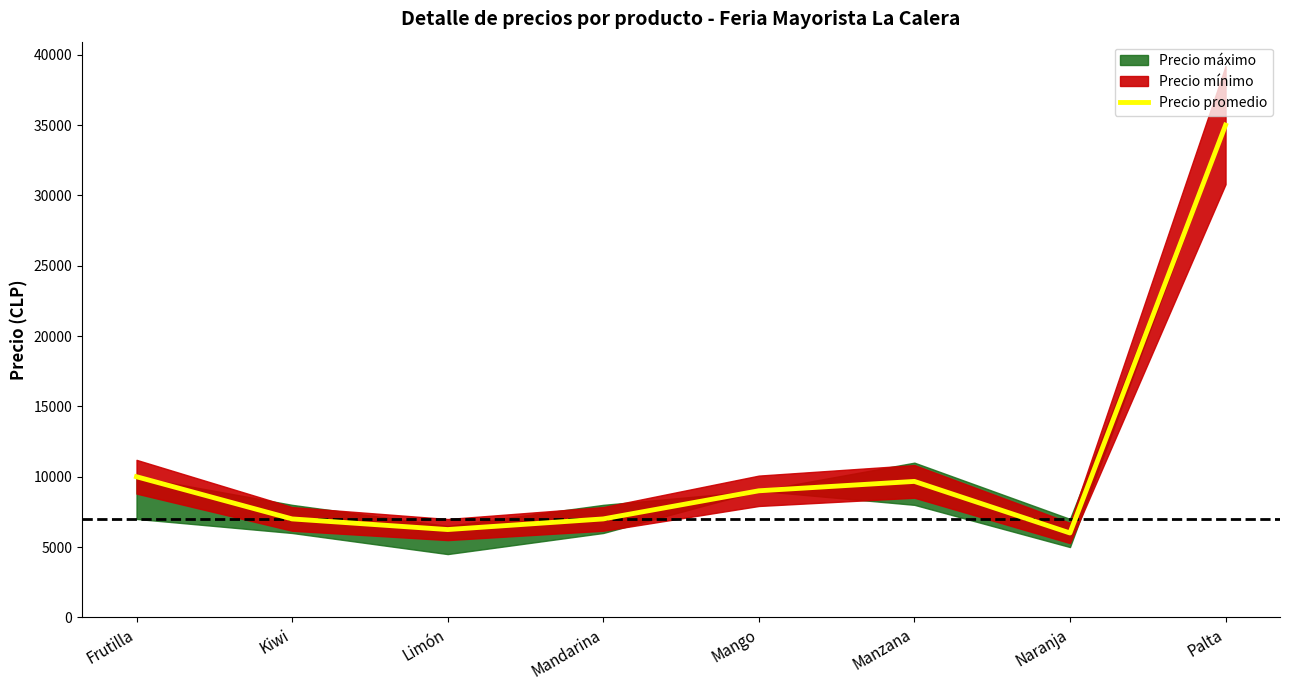

Rank the categories by value from highest to lowest.

Palta, Frutilla, Manzana, Mango, Kiwi, Mandarina, Limón, Naranja